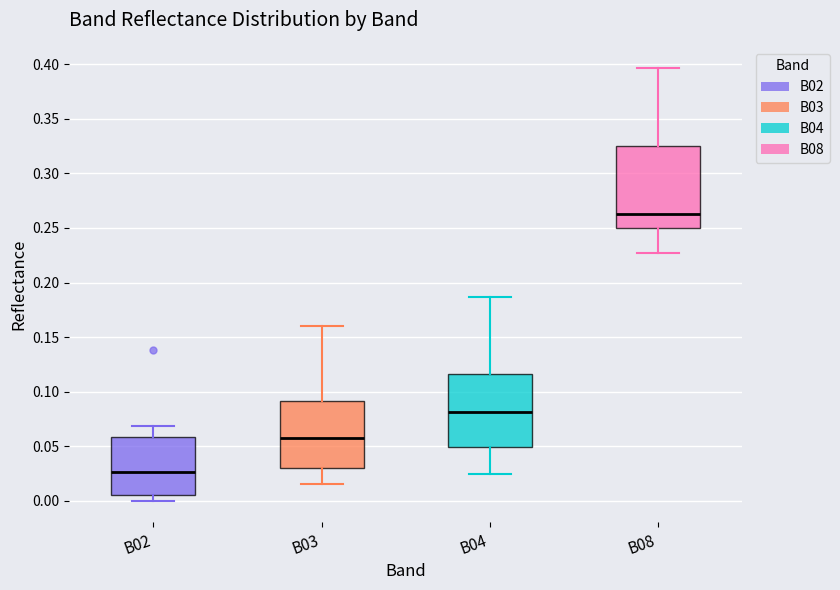

Which box is the tallest, from its lower edge to its upper edge?

B08